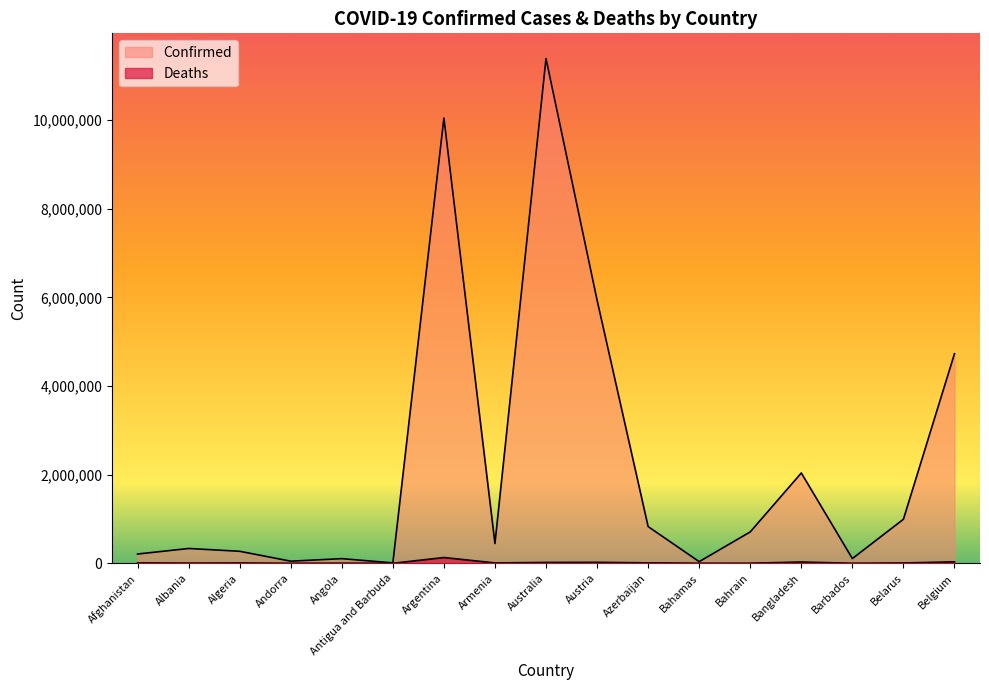

True or false: Confirmed and Deaths intersect in this chart.

False